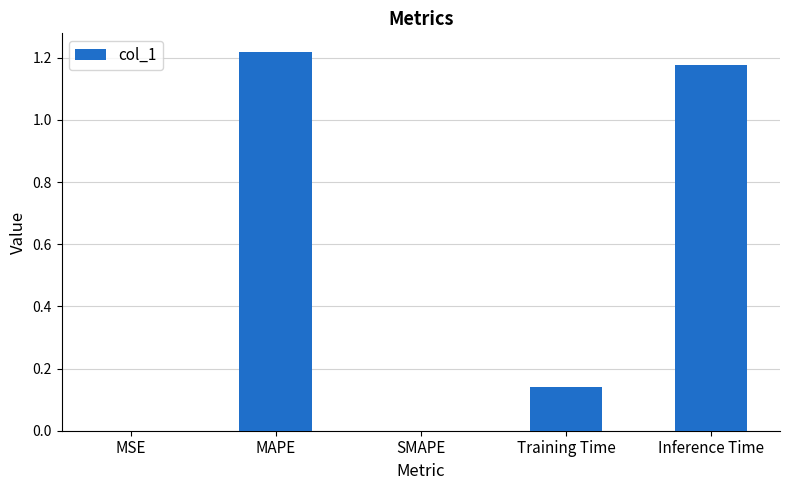

Is it true that the value at SMAPE is -0.8?

False